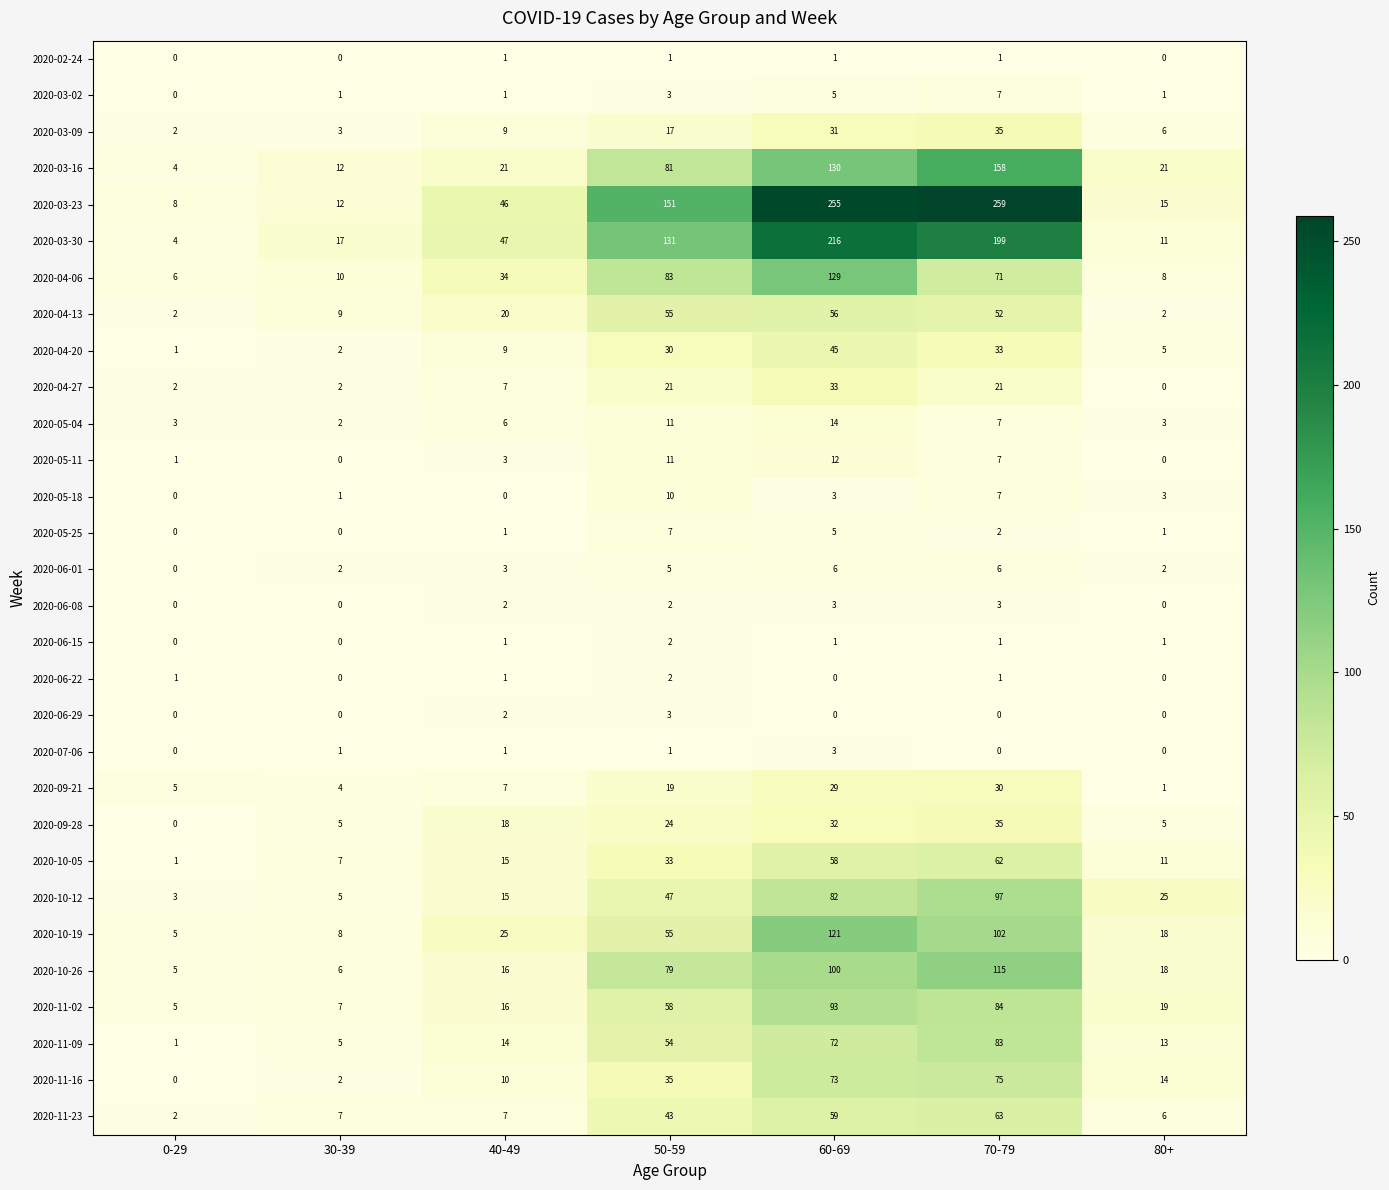

What is the average value of the 2020-10-19 series?

48